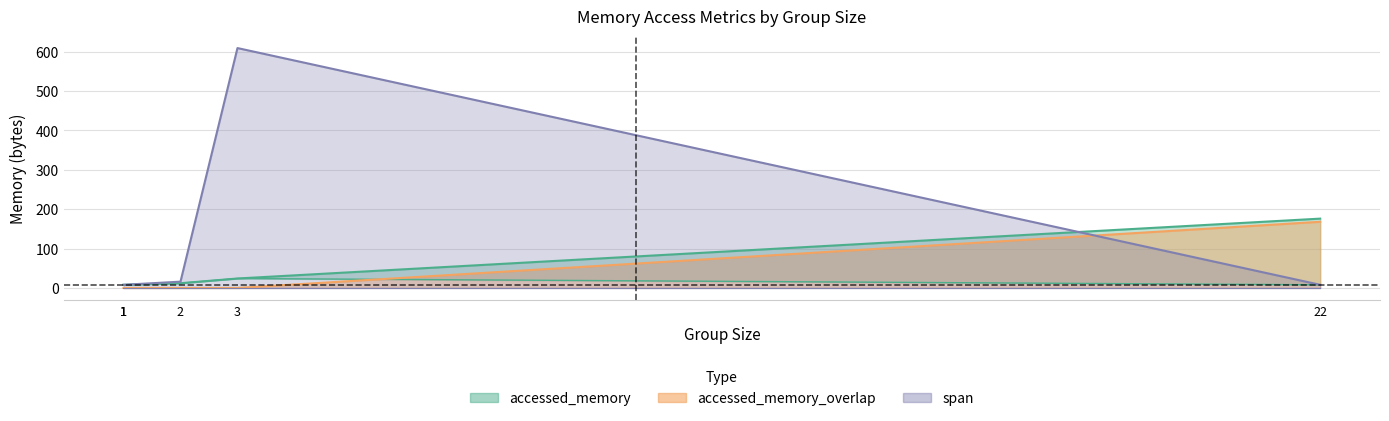

At which label does accessed_memory first exceed 12?

3